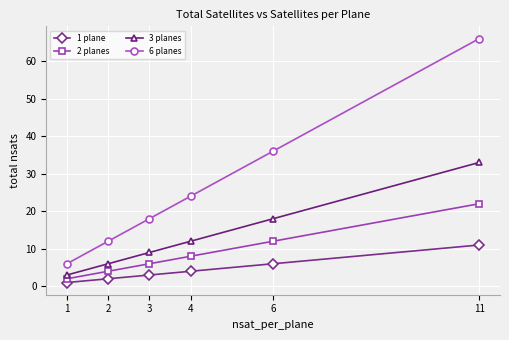

What are all the series names shown in the legend?

1 plane, 2 planes, 3 planes, 6 planes